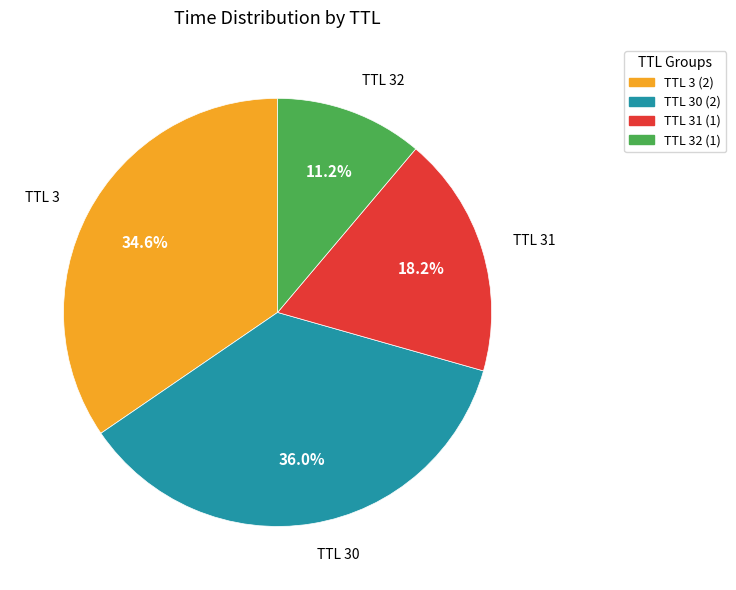

Does any single category account for the majority?

No